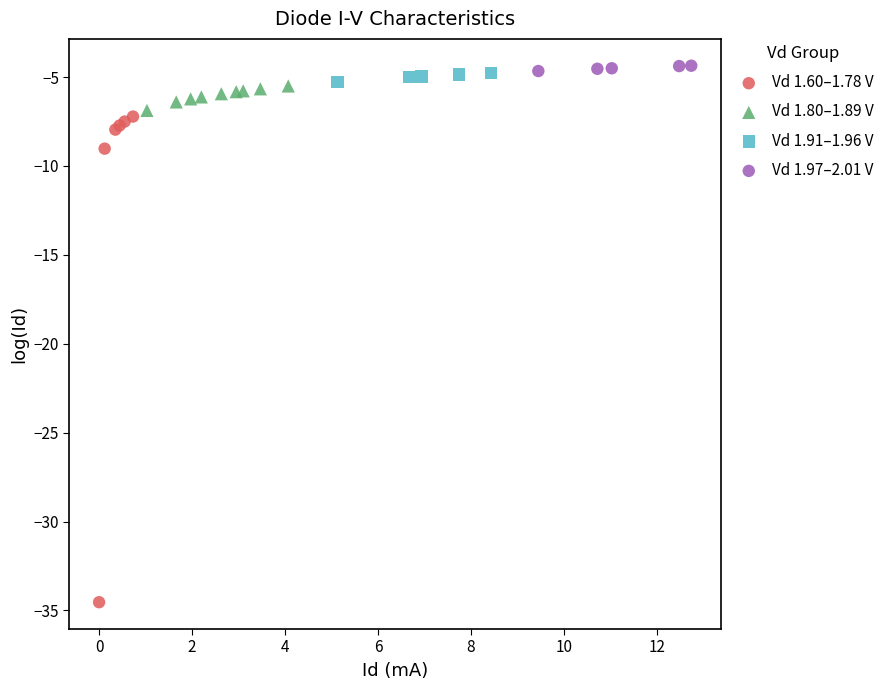

Which series contains the lowest Y value?

Vd 1.60–1.78 V